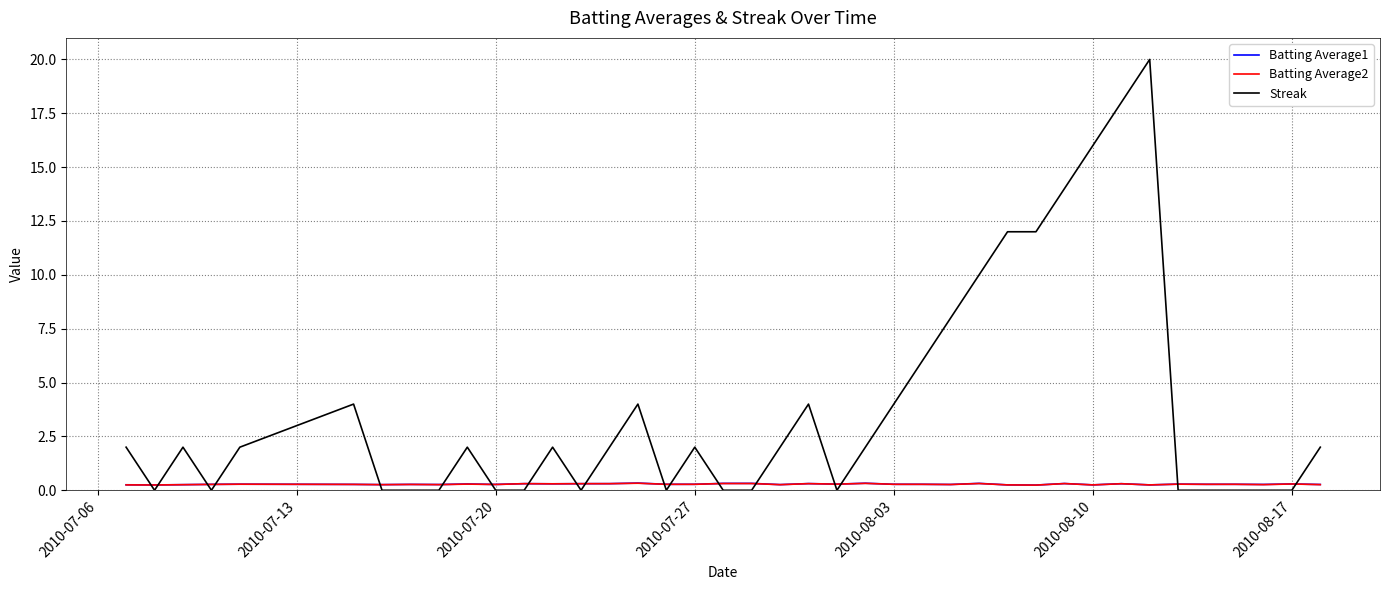

What is the average value of the Streak series?

3.8